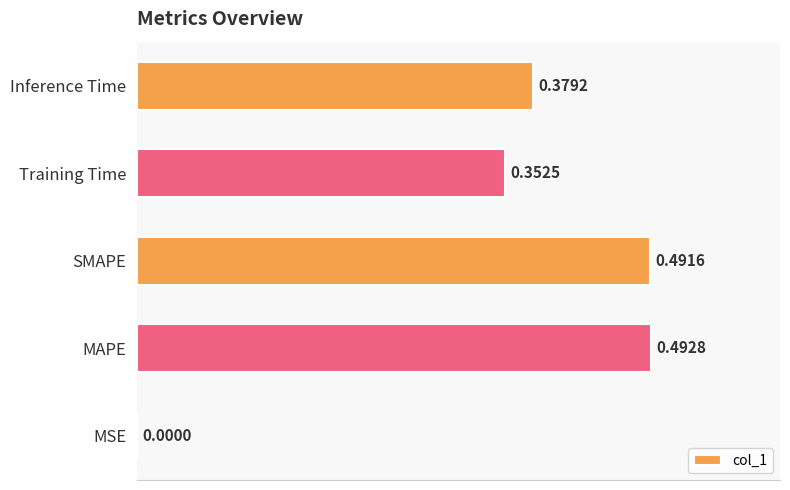

Does the chart contain stacked bars?

No